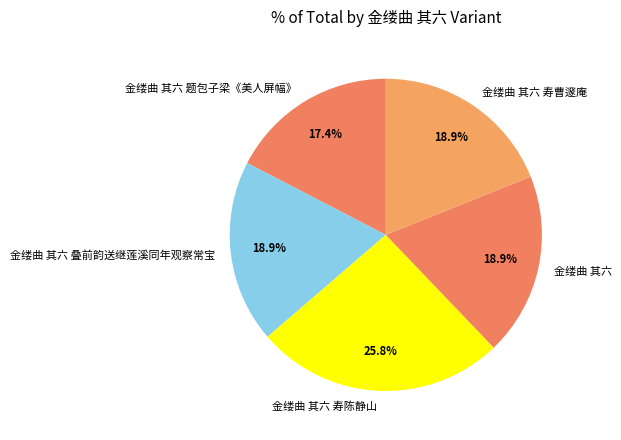

Is 金缕曲 其六 寿曹邃庵 the majority of the pie?

No